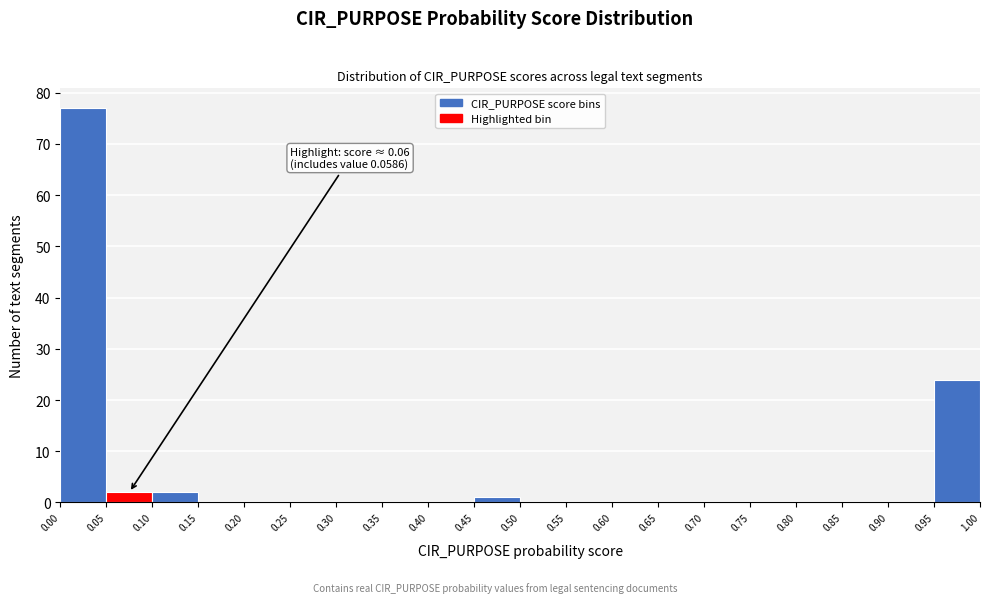

Over which range of the x-axis is the bar tallest?

0.00 to 0.05